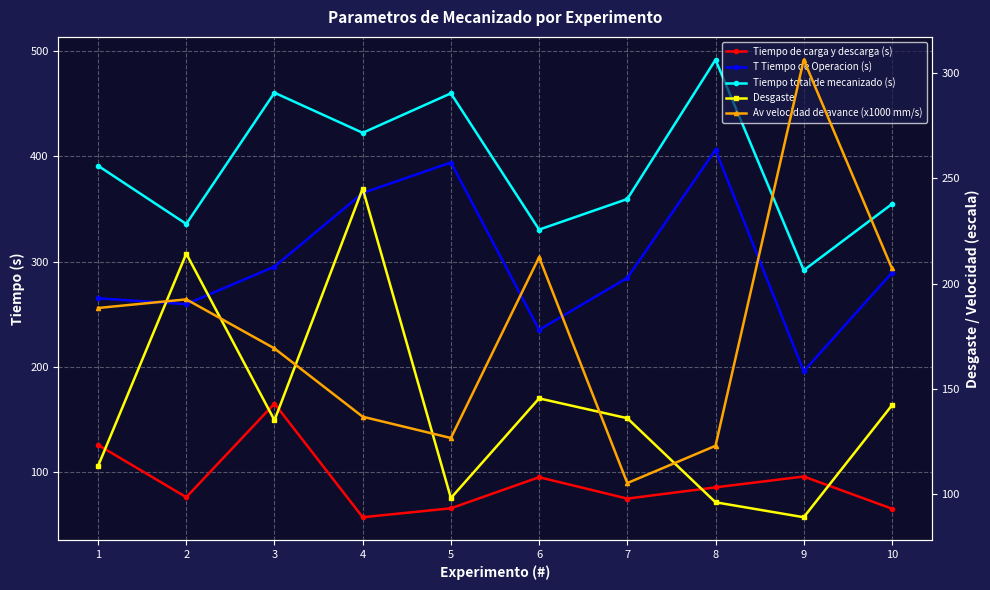

The value of Desgaste at 2 is 364.3. True or false?

False